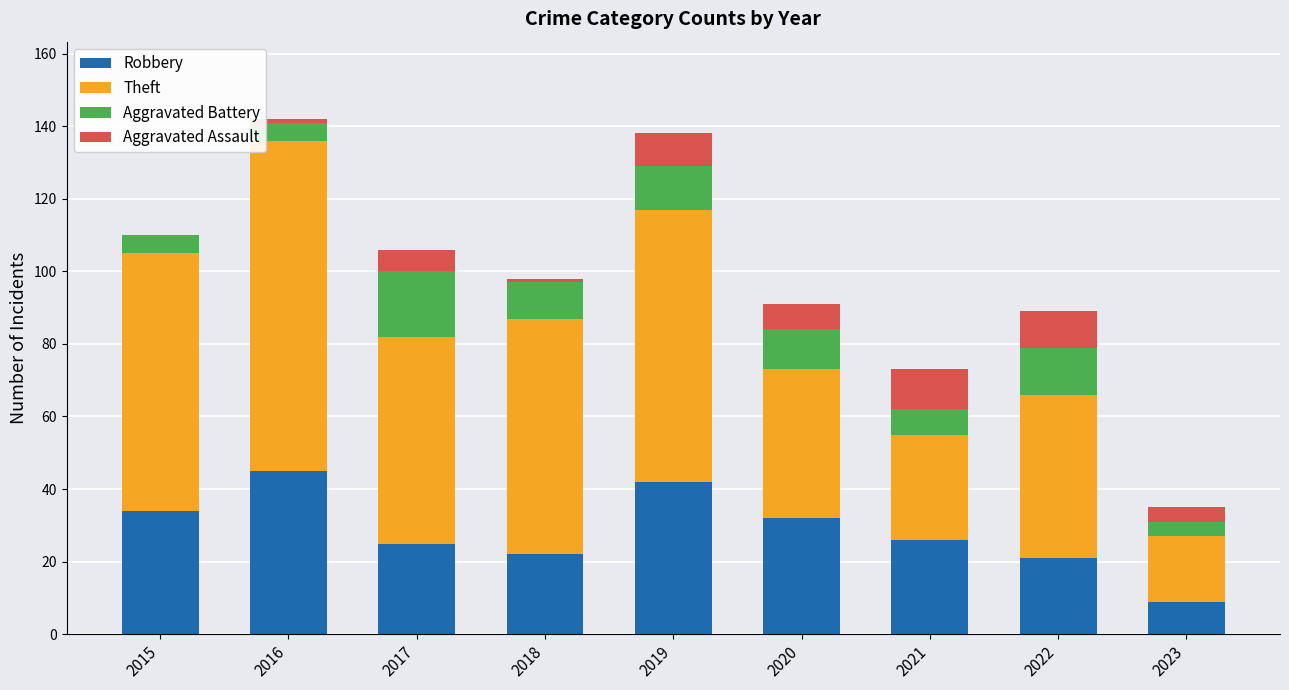

Are the bars horizontal?

No